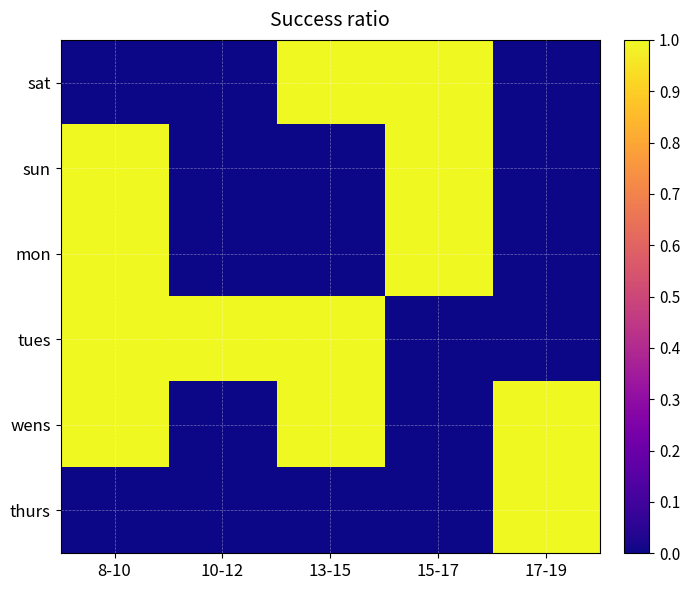

Reading left to right, list all the values displayed in this chart.

sat: 8-10=0	10-12=0	13-15=1	15-17=1	17-19=0
sun: 8-10=1	10-12=0	13-15=0	15-17=1	17-19=0
mon: 8-10=1	10-12=0	13-15=0	15-17=1	17-19=0
tues: 8-10=1	10-12=1	13-15=1	15-17=0	17-19=0
wens: 8-10=1	10-12=0	13-15=1	15-17=0	17-19=1
thurs: 8-10=0	10-12=0	13-15=0	15-17=0	17-19=1